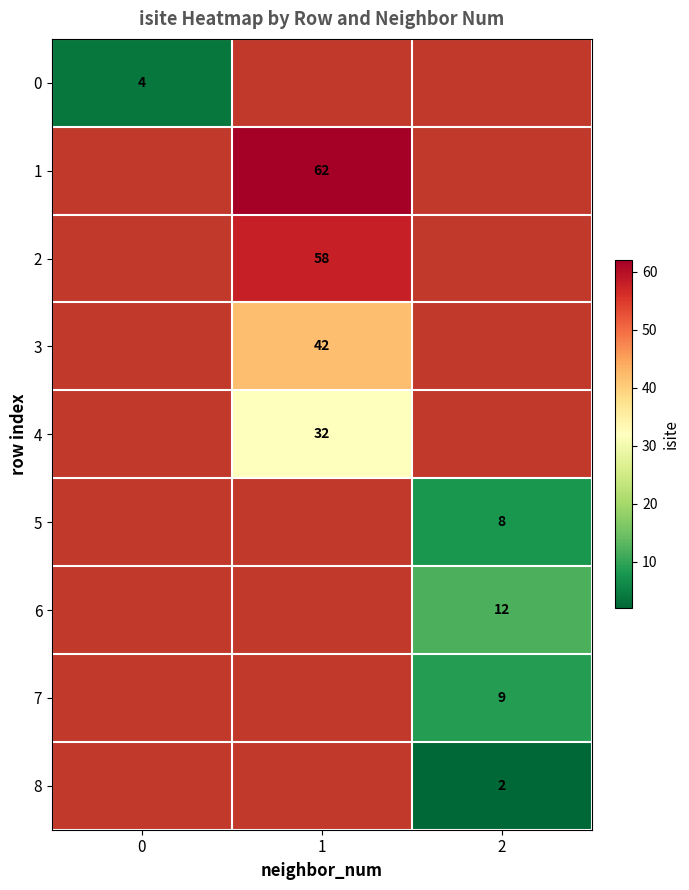

Is it true that 4 equals 32 at 1?

True